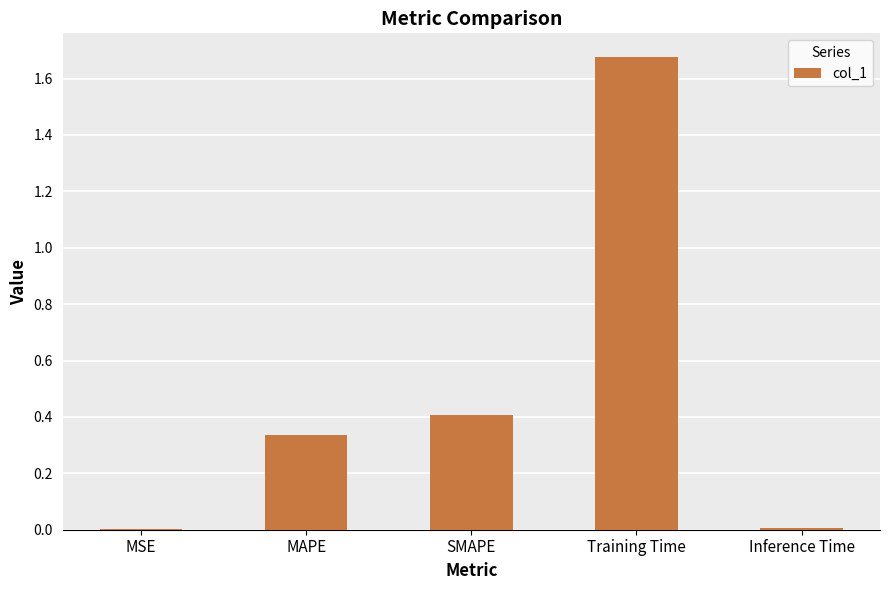

What is the sum of all values?

2.4